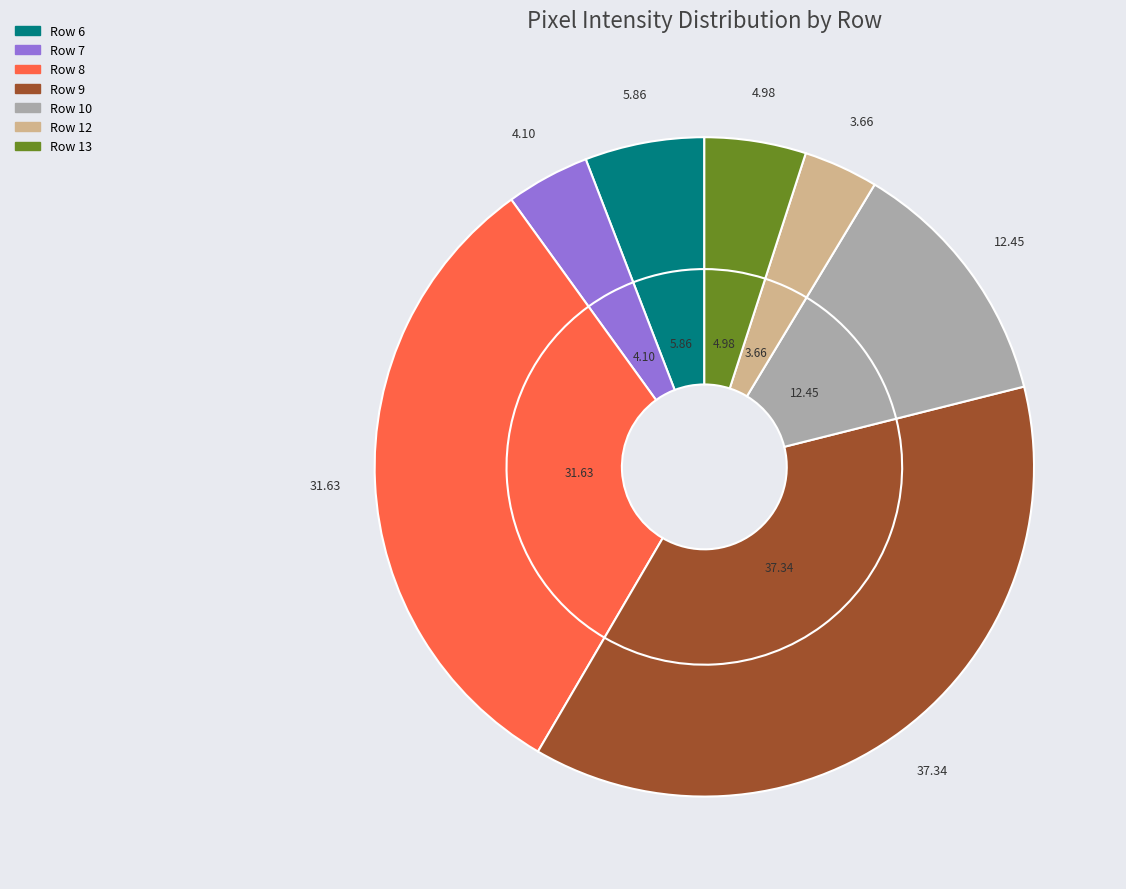

Is there any slice that represents more than half of the pie?

No